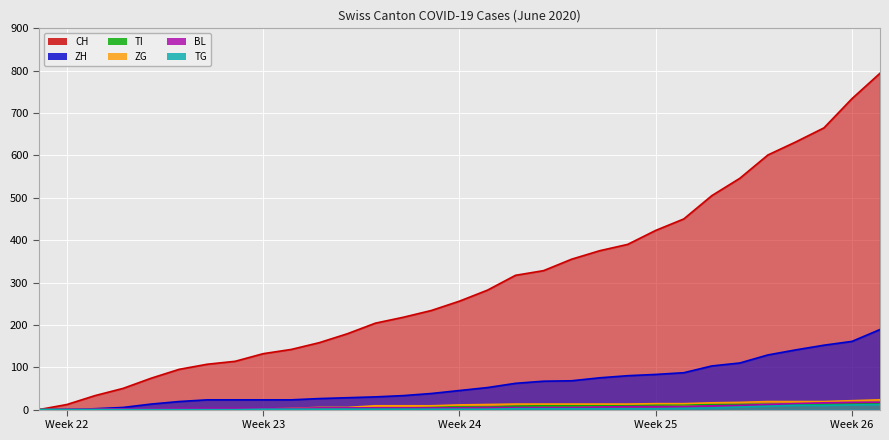

The value of ZG at 2020-06-11 is 3. True or false?

False